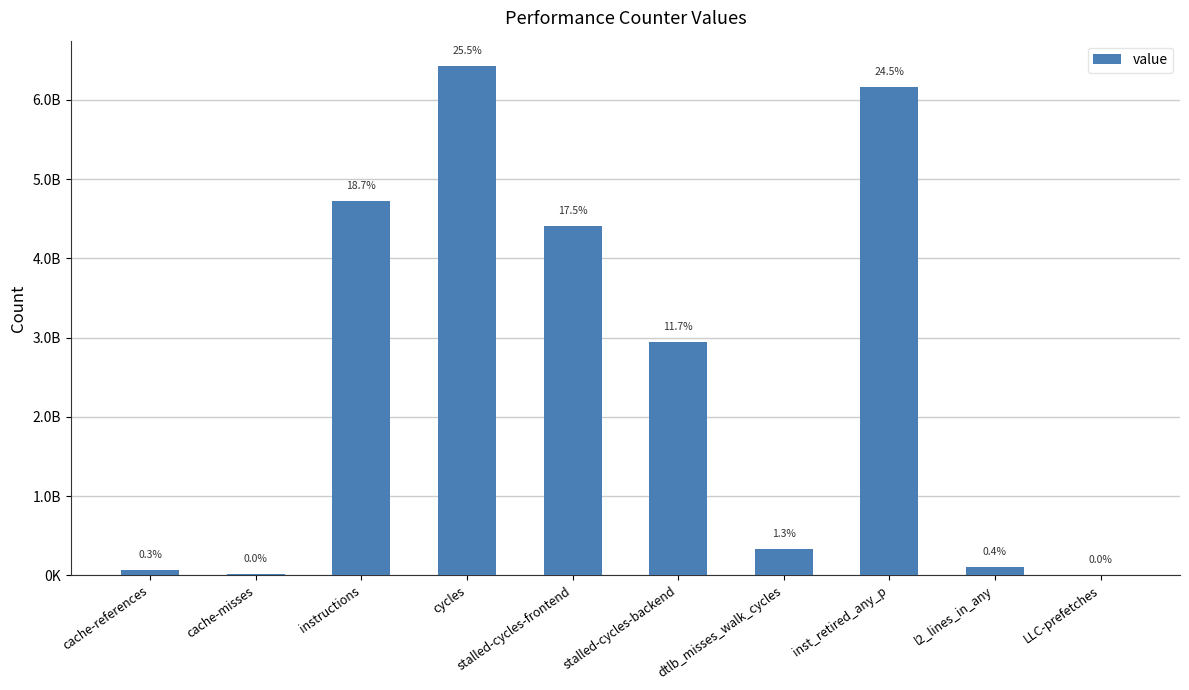

True or false: the data shows 9355192334 at inst_retired_any_p.

False